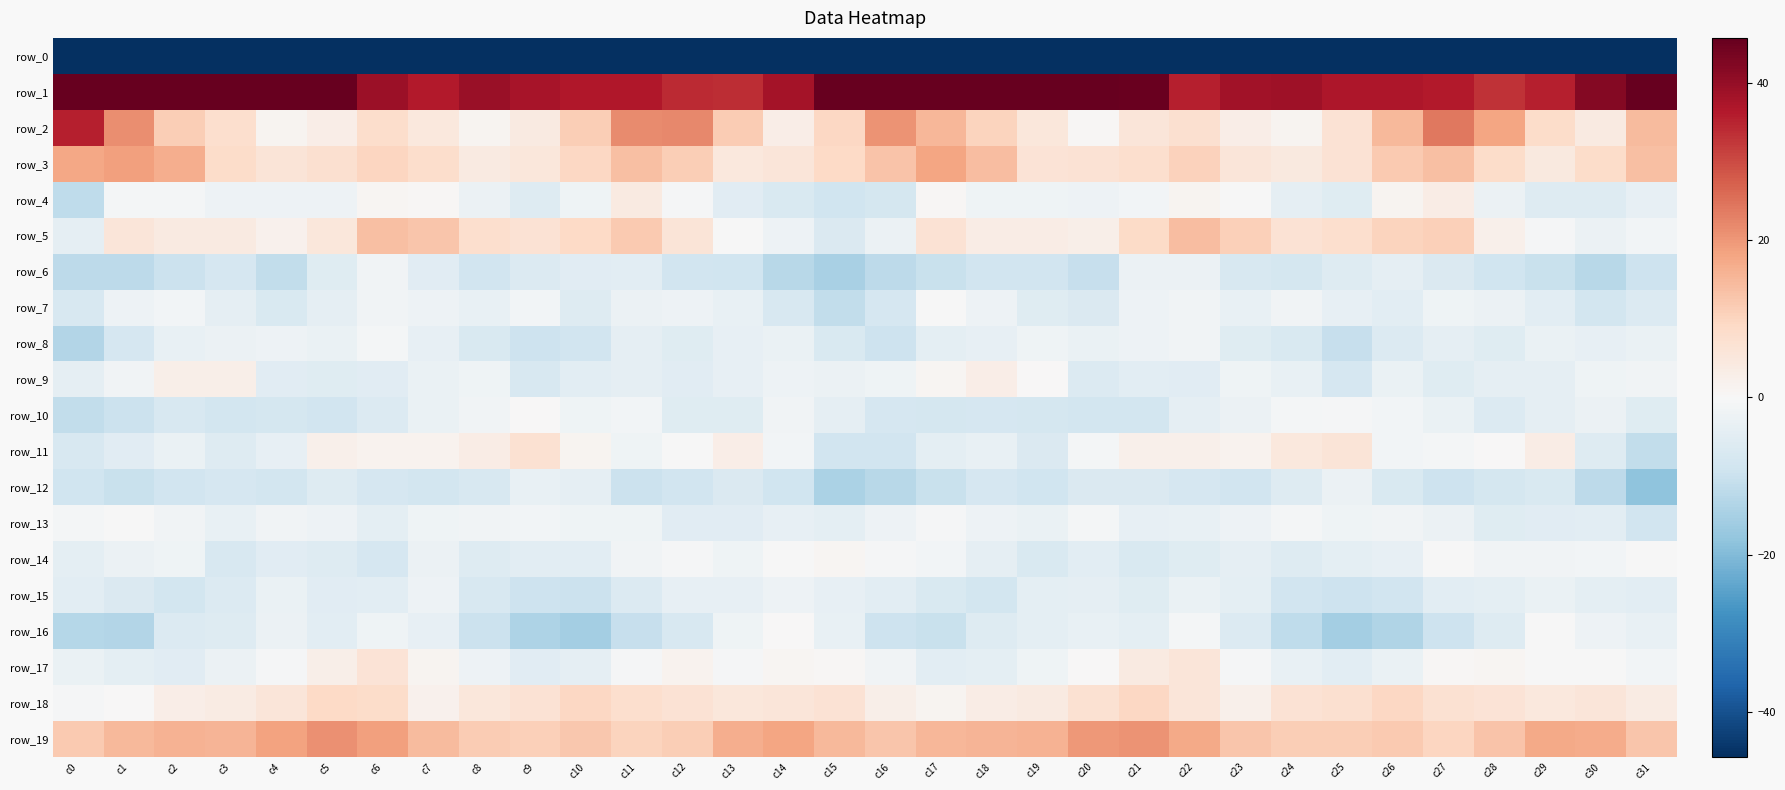

True or false: row_1 has a value of 33.0 at c28.

True